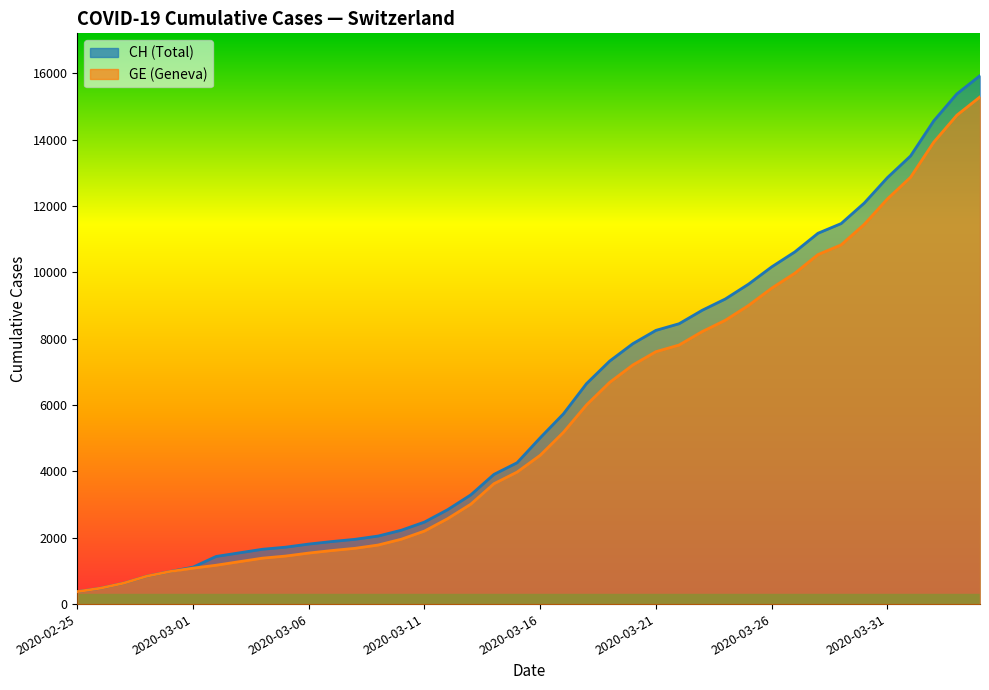

Reading left to right, list all the values displayed in this chart.

CH: 2020-02-25=375	2020-02-26=479	2020-02-27=630	2020-02-28=840	2020-02-29=981	2020-03-01=1113	2020-03-02=1436	2020-03-03=1544	2020-03-04=1652	2020-03-05=1715	2020-03-06=1809	2020-03-07=1885	2020-03-08=1952	2020-03-09=2051	2020-03-10=2226	2020-03-11=2472	2020-03-12=2845	2020-03-13=3291	2020-03-14=3908	2020-03-15=4259	2020-03-16=5012	2020-03-17=5731	2020-03-18=6644	2020-03-19=7323	2020-03-20=7847	2020-03-21=8249	2020-03-22=8449	2020-03-23=8855	2020-03-24=9196	2020-03-25=9642	2020-03-26=10162	2020-03-27=10613	2020-03-28=11175	2020-03-29=11467	2020-03-30=12086	2020-03-31=12852	2020-04-01=13505	2020-04-02=14561	2020-04-03=15375	2020-04-04=15926
GE: 2020-02-25=375	2020-02-26=479	2020-02-27=630	2020-02-28=840	2020-02-29=981	2020-03-01=1083	2020-03-02=1171	2020-03-03=1278	2020-03-04=1384	2020-03-05=1447	2020-03-06=1538	2020-03-07=1614	2020-03-08=1681	2020-03-09=1780	2020-03-10=1955	2020-03-11=2201	2020-03-12=2574	2020-03-13=3010	2020-03-14=3627	2020-03-15=3978	2020-03-16=4485	2020-03-17=5174	2020-03-18=6002	2020-03-19=6681	2020-03-20=7205	2020-03-21=7607	2020-03-22=7807	2020-03-23=8213	2020-03-24=8554	2020-03-25=9000	2020-03-26=9520	2020-03-27=9971	2020-03-28=10533	2020-03-29=10825	2020-03-30=11444	2020-03-31=12210	2020-04-01=12863	2020-04-02=13919	2020-04-03=14733	2020-04-04=15284